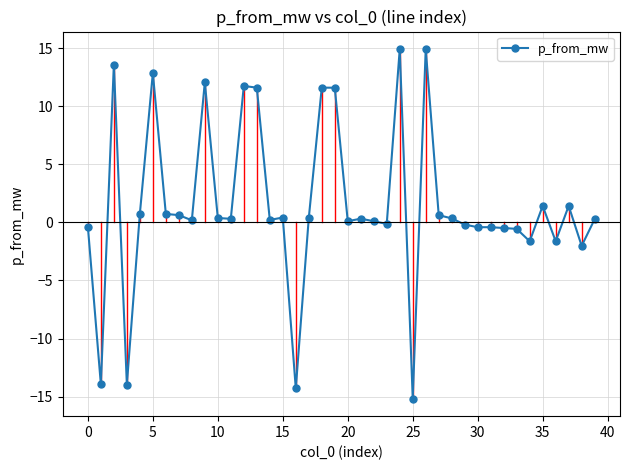

What is the maximum value shown in the chart?

14.9